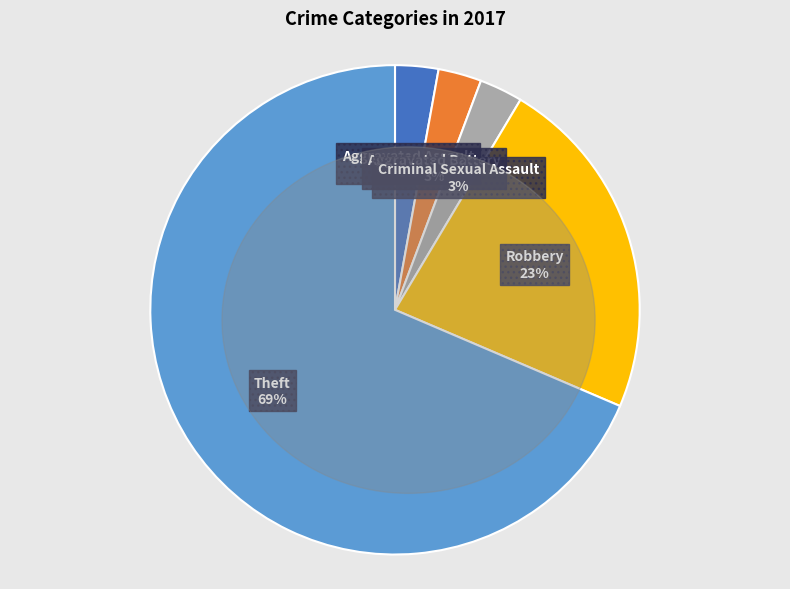

Between Criminal Sexual Assault and Robbery, which is larger?

Robbery